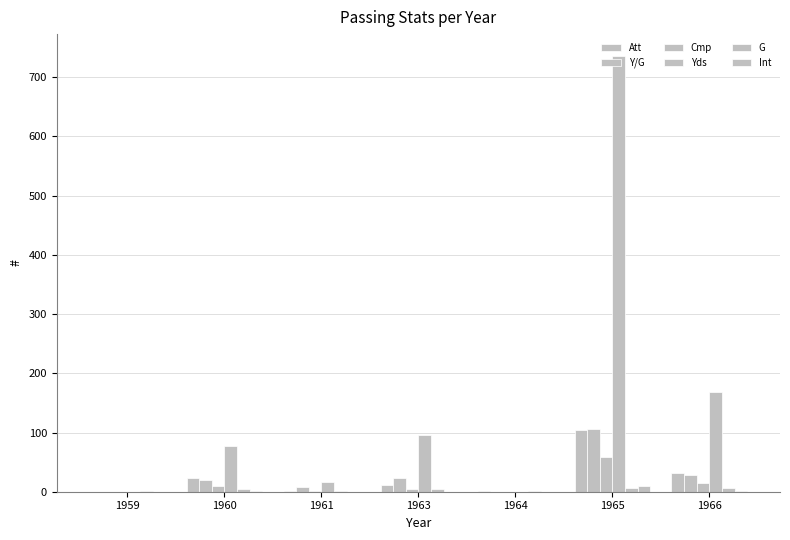

How many data points does each series have?

7